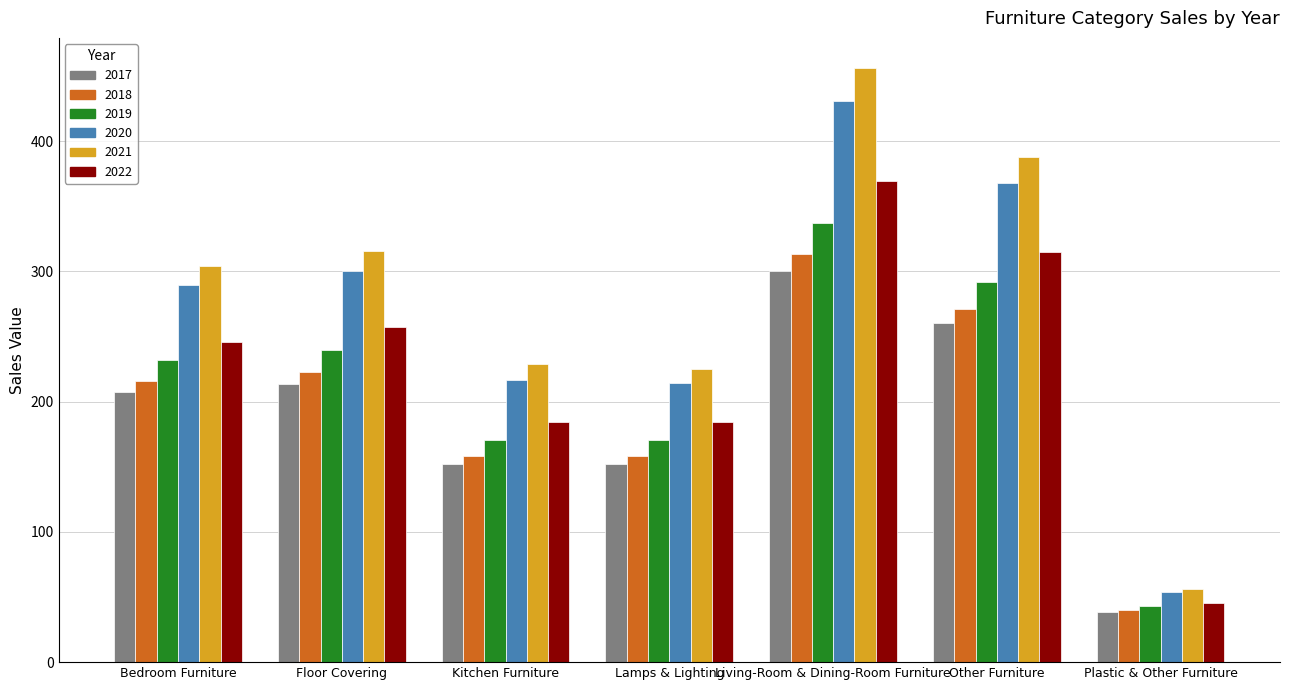

Which series changed the most between Floor Covering and Living-Room & Dining-Room Furniture?

2021